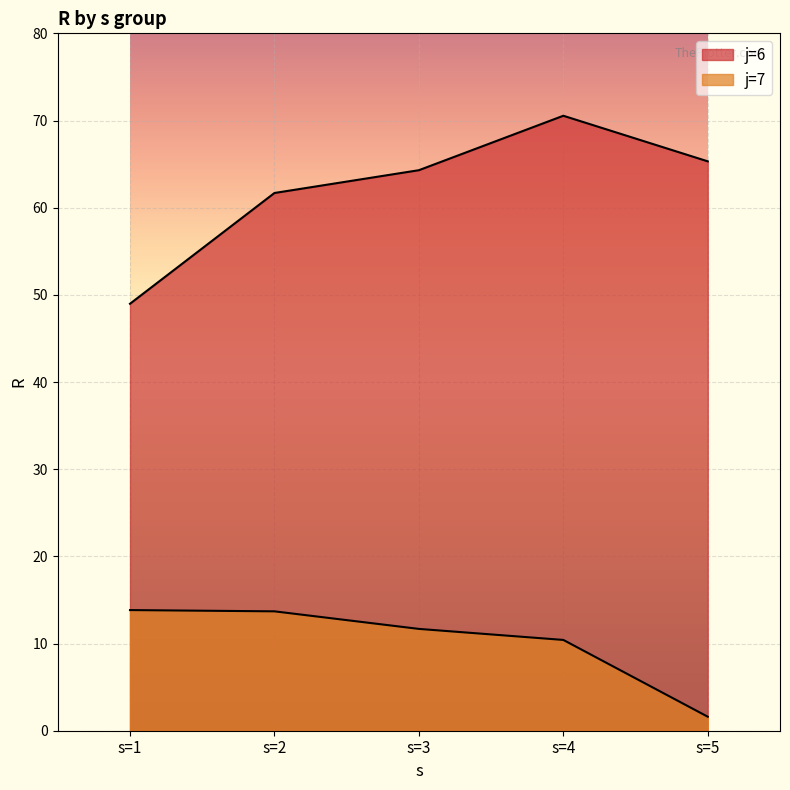

What is the average value of the j=7 series?

10.2